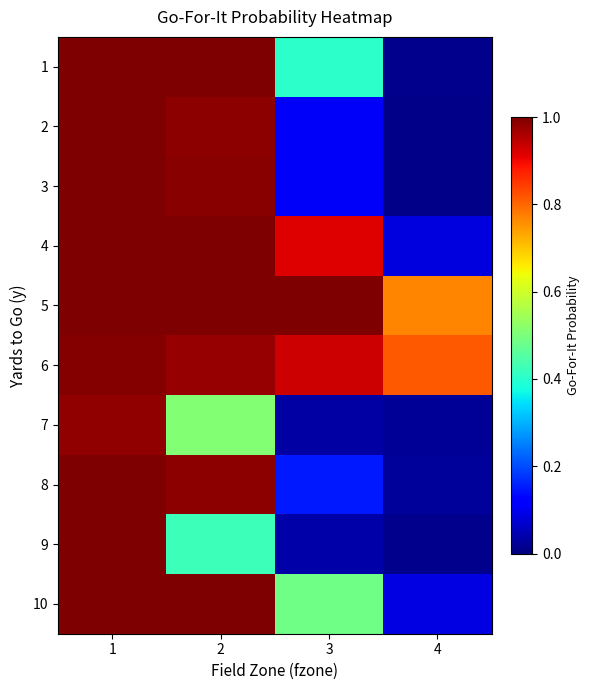

What is the total value across all series at 3?

4.2